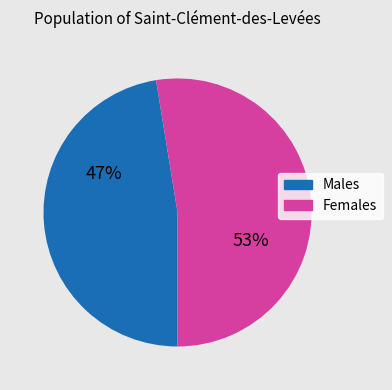

To the nearest percent, what is the average slice percentage?

50%